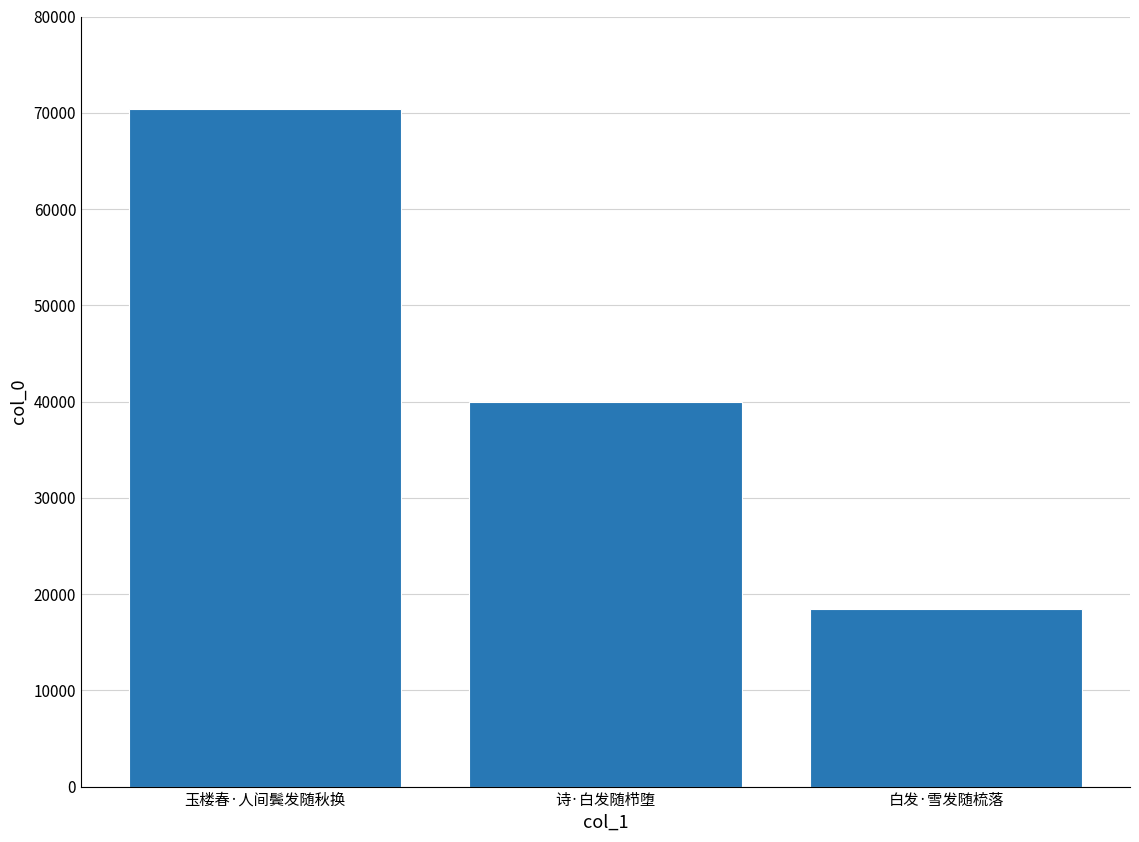

How many series are shown in this chart?

1